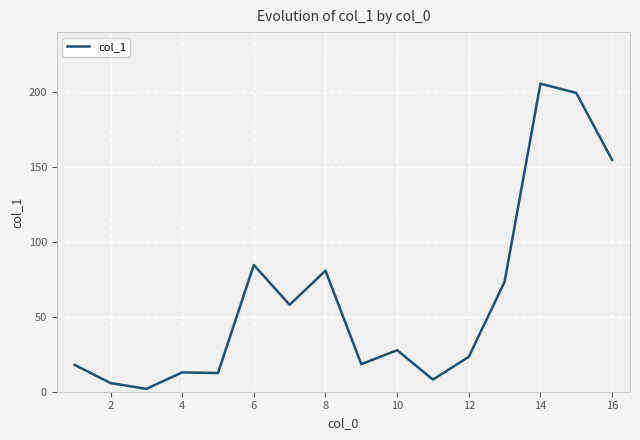

What is the difference between the maximum and minimum values?

203.7